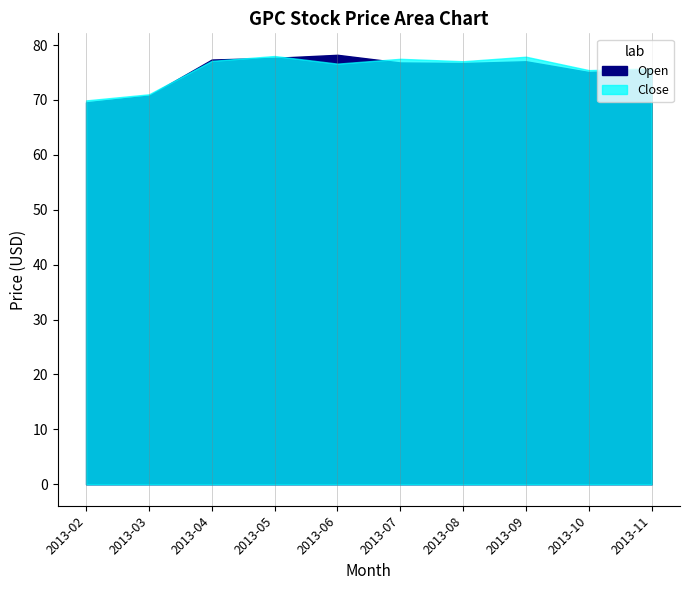

Rank the series at 2013-04 from highest to lowest value.

open, close